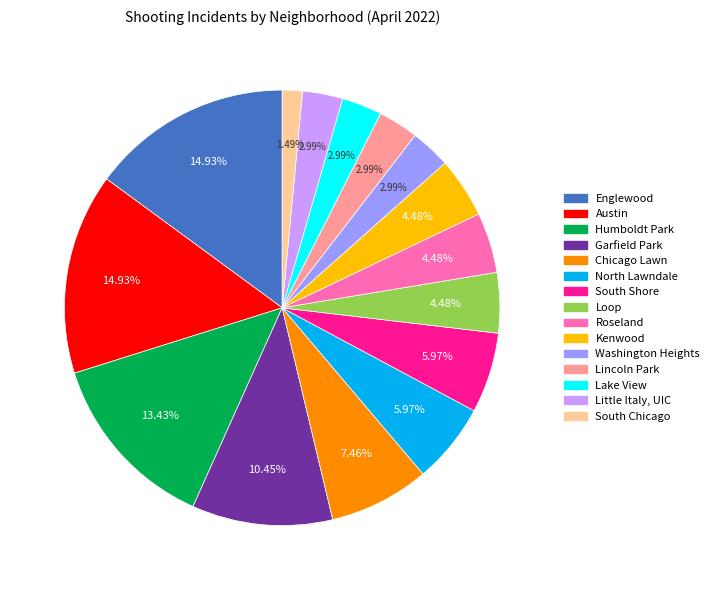

To the nearest percent, what percentage of the pie is South Chicago?

1%